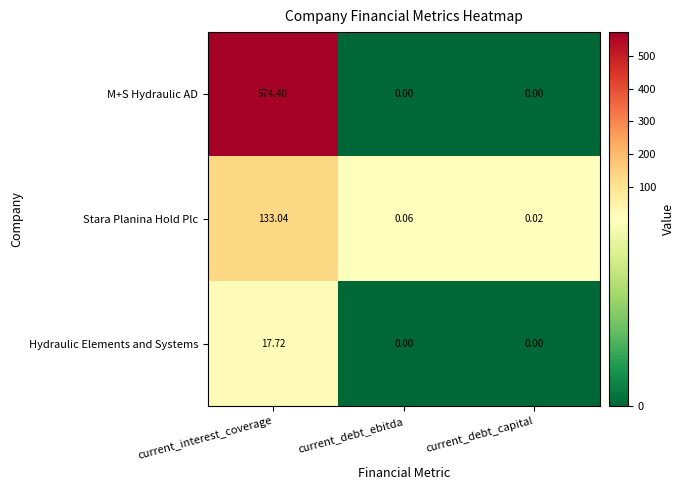

Which series changed the most between current_debt_ebitda and current_debt_capital?

Stara Planina Hold Plc